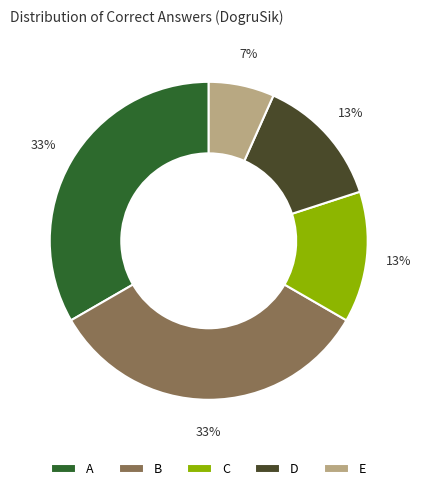

Combined, do C and A account for over 50%?

No